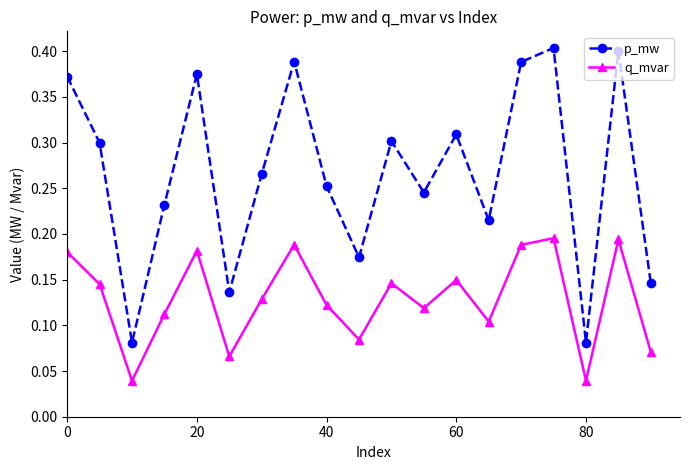

True or false: q_mvar has more than 1 points higher than both neighbors.

True